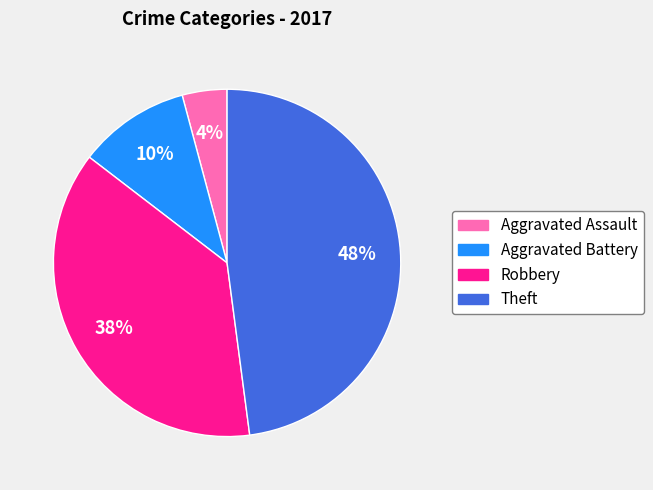

How many segments does this pie chart have?

4